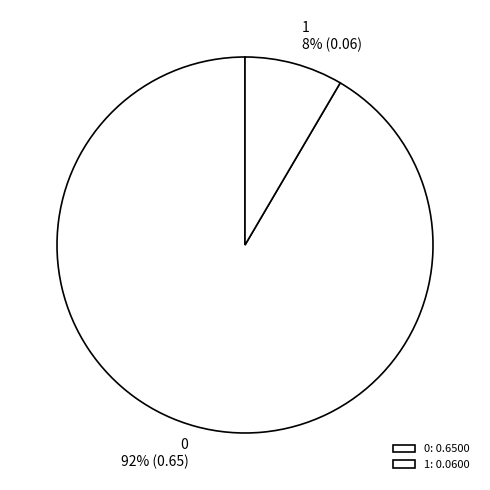

To the nearest percent, what percentage of the pie is 1?

8%